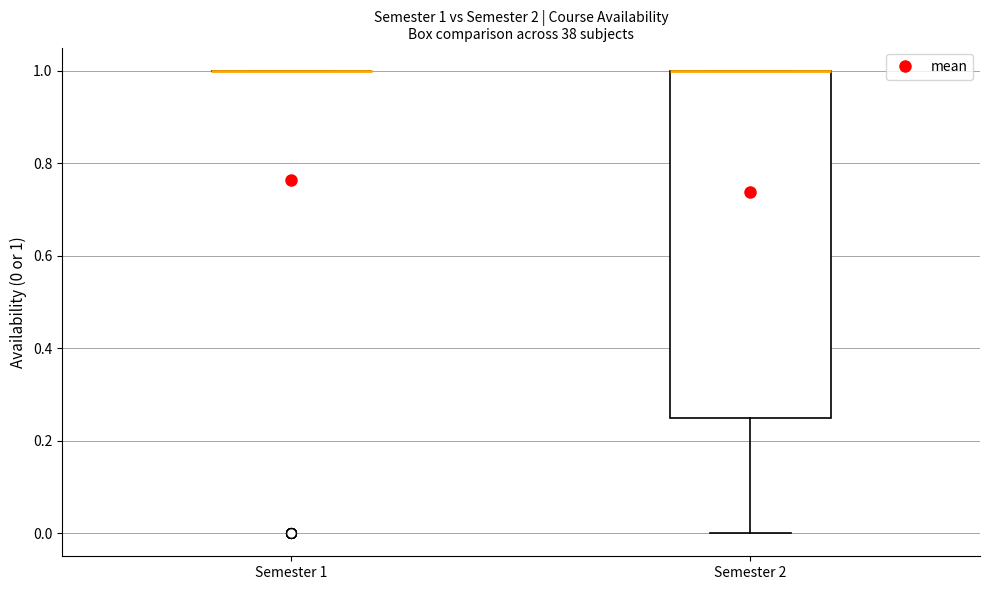

Which box is the tallest, from its lower edge to its upper edge?

Semester 2